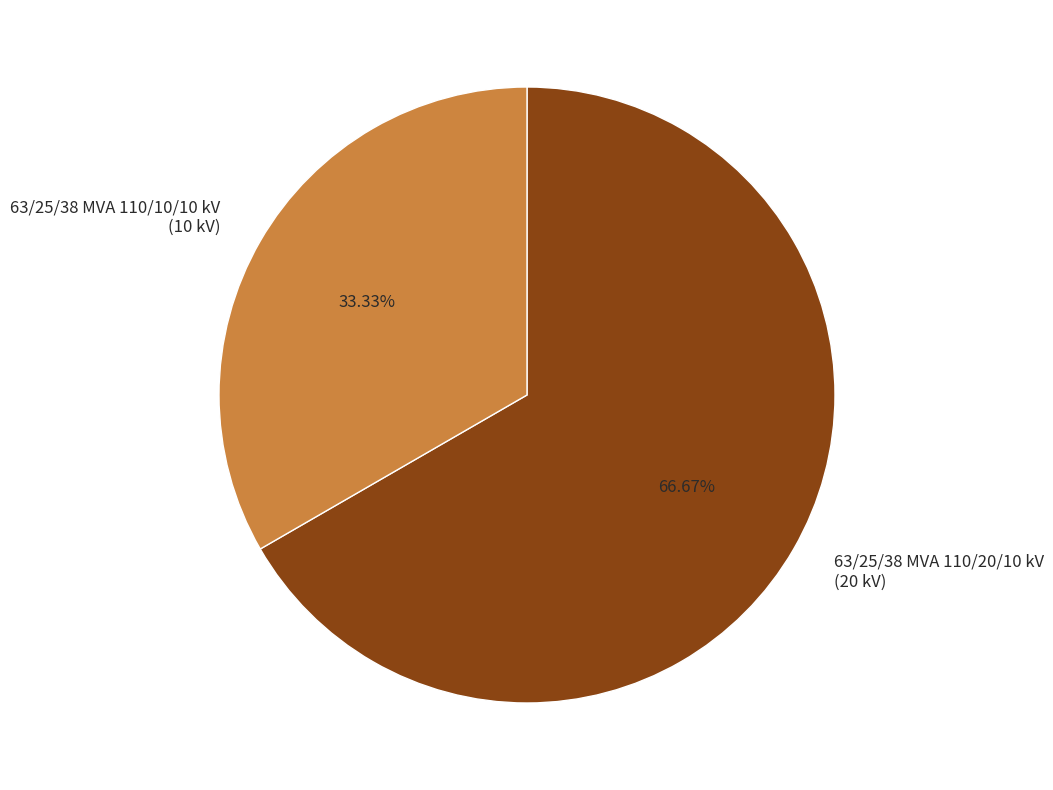

What is the ratio of the value at 63/25/38 MVA 110/20/10 kV (20 kV) to the value at 63/25/38 MVA 110/10/10 kV (10 kV)?

2.0